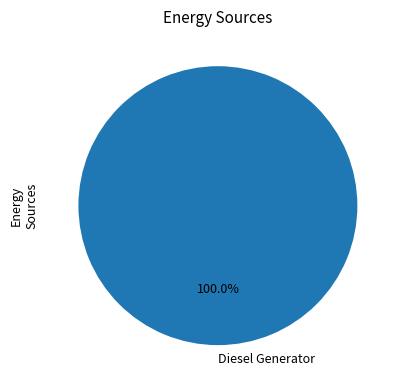

Rank the categories by value from highest to lowest.

Diesel Generator